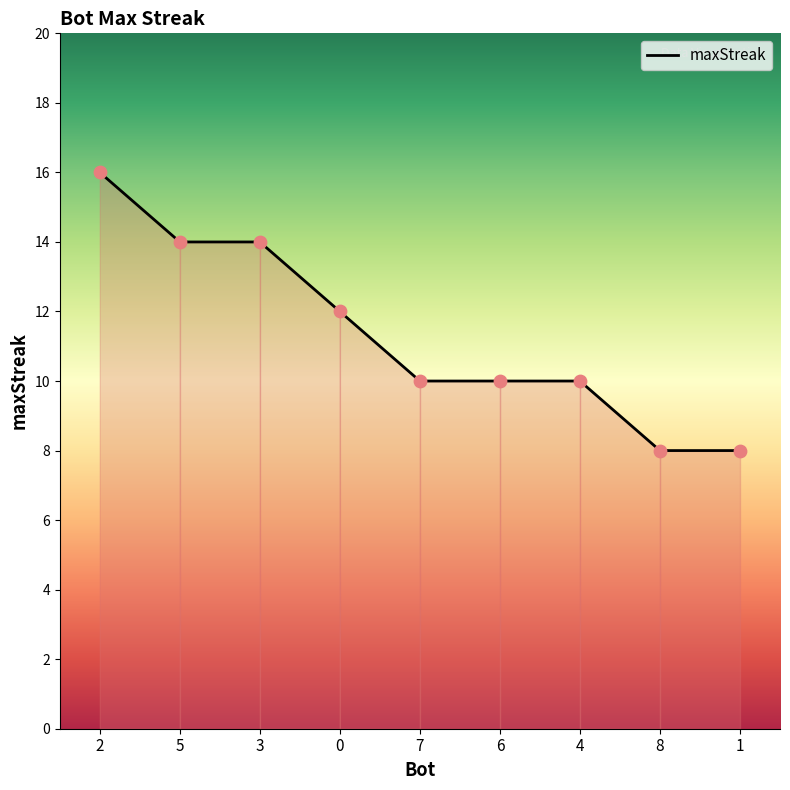

What is the change in value from 3 to 7?

-4